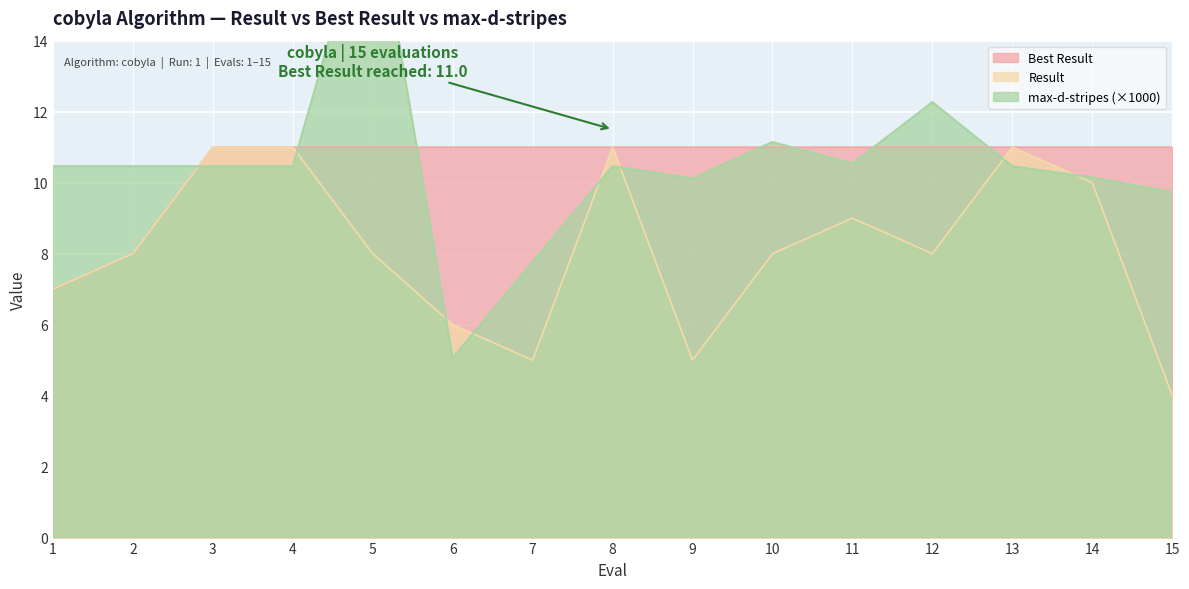

What is the lowest value of the Result series?

4